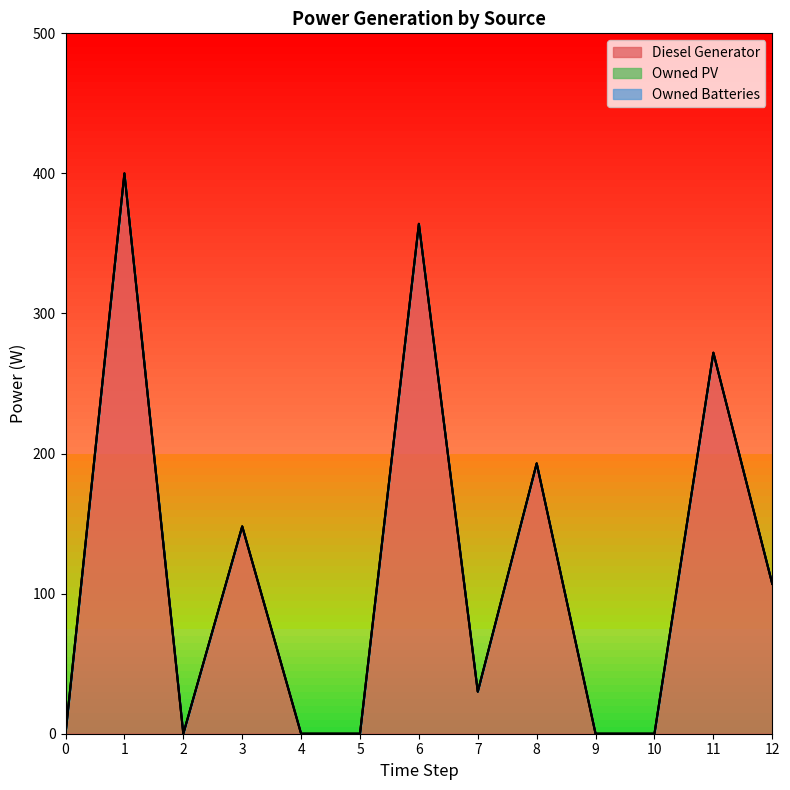

Reading left to right, extract all data points from this chart.

Diesel Generator: 0=0	1=400	2=0	3=148	4=0	5=0	6=364	7=30	8=193	9=0	10=0	11=272	12=107
Owned PV: 0=0	1=0	2=0	3=0	4=0	5=0	6=0	7=0	8=0	9=0	10=0	11=0	12=0
Owned Batteries: 0=0	1=0	2=0	3=0	4=0	5=0	6=0	7=0	8=0	9=0	10=0	11=0	12=0